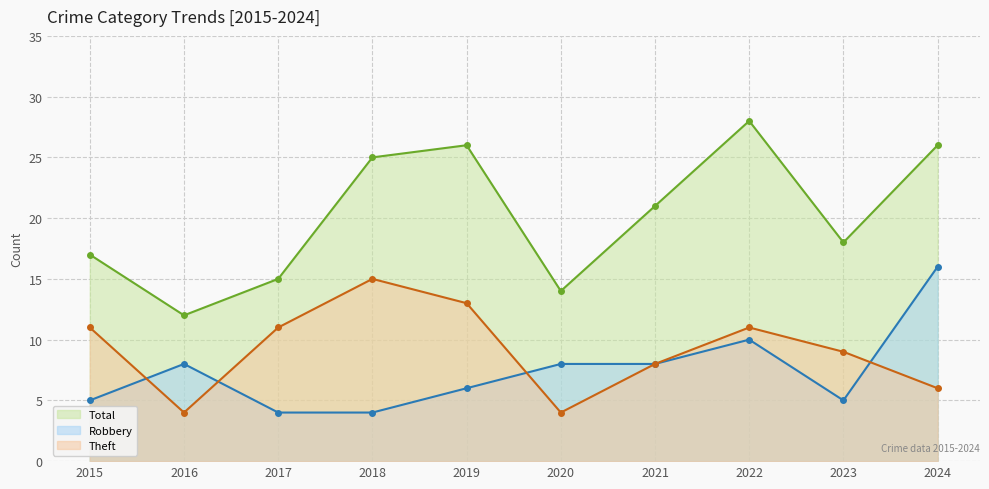

What is the total value across all series at 2024?

48